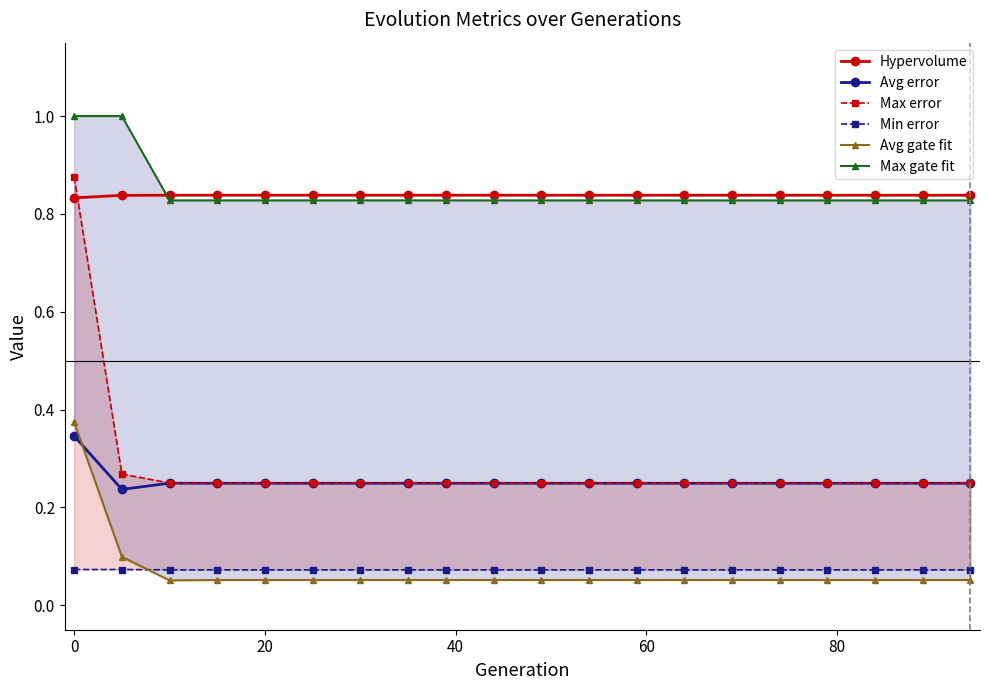

True or false: Avg error and Hypervolume cross at least once.

False